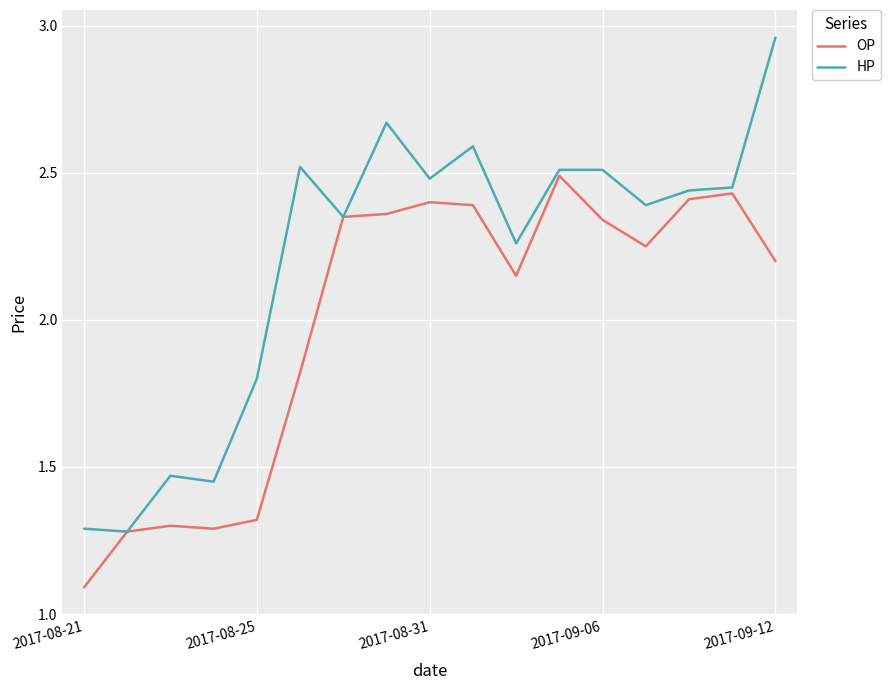

Which series has the largest total across all categories?

HP